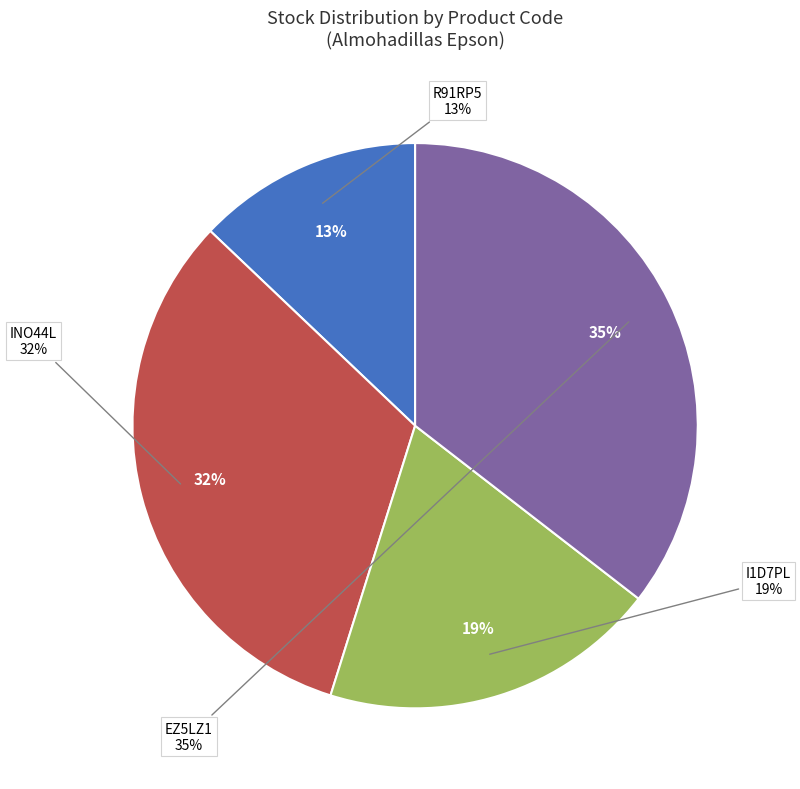

Count the number of slices in the pie.

4